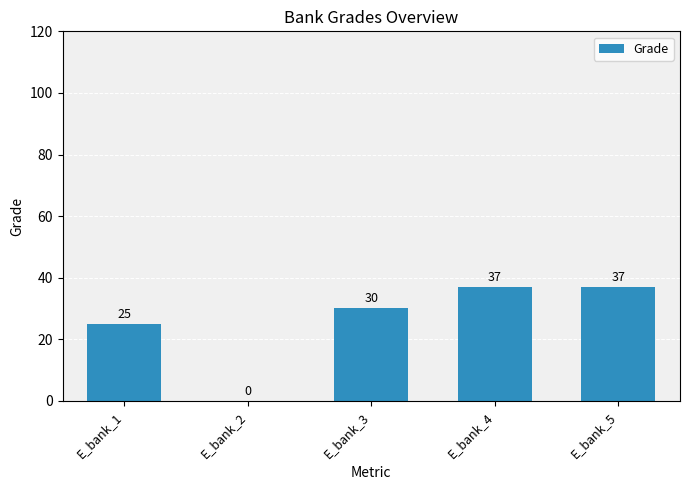

Count the number of data series in this chart.

1